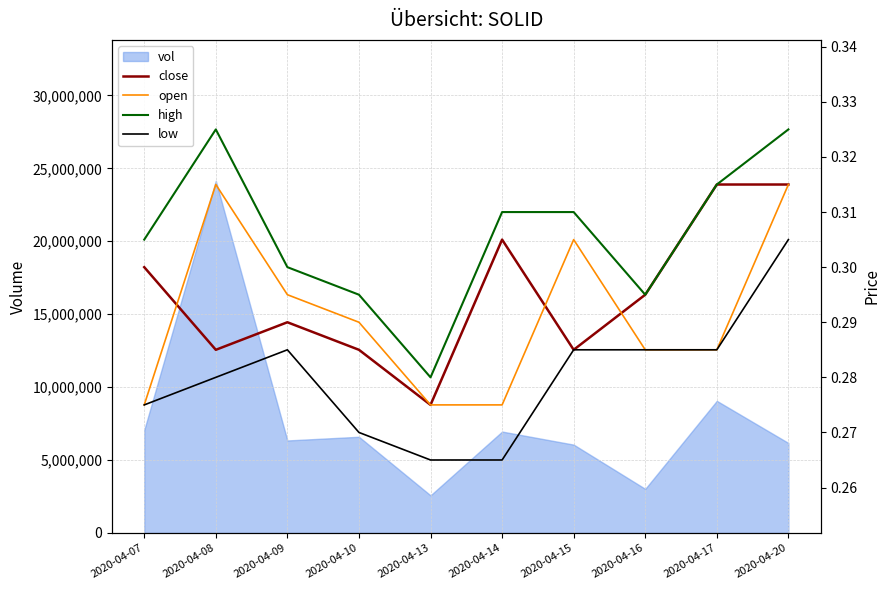

How many intersections are there between open and close?

3